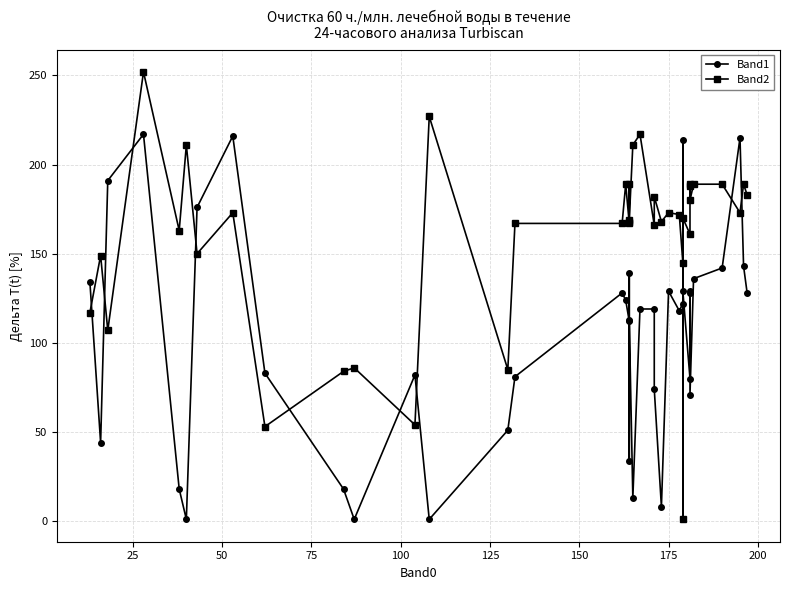

Reading right to left, transcribe all the data shown in this chart.

Band1: 128	143	215	142	136	71	128	129	80	129	214	122	118	129	8	74	119	119	13	113	139	34	112	124	128	81	51	1	82	1	18	83	216	176	1	18	217	191	44	134
Band2: 183	189	173	189	189	180	189	188	161	170	1	145	172	173	168	182	166	217	211	169	189	168	167	189	167	167	85	227	54	86	84	53	173	150	211	163	252	107	149	117